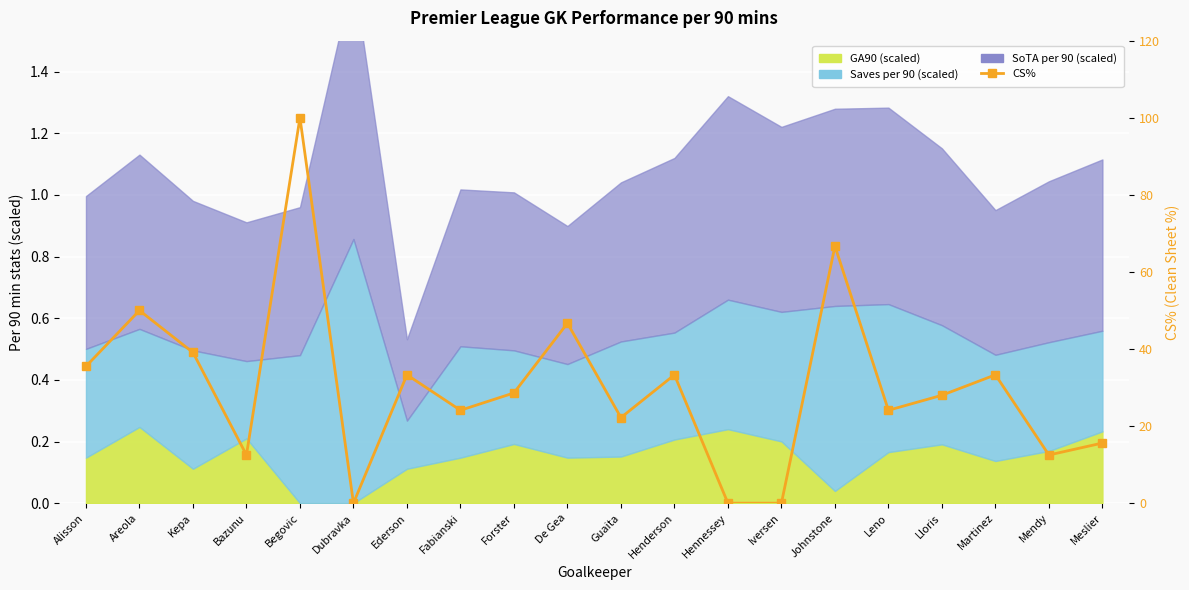

What is the difference between the values at Alisson and Dubravka?

35.5